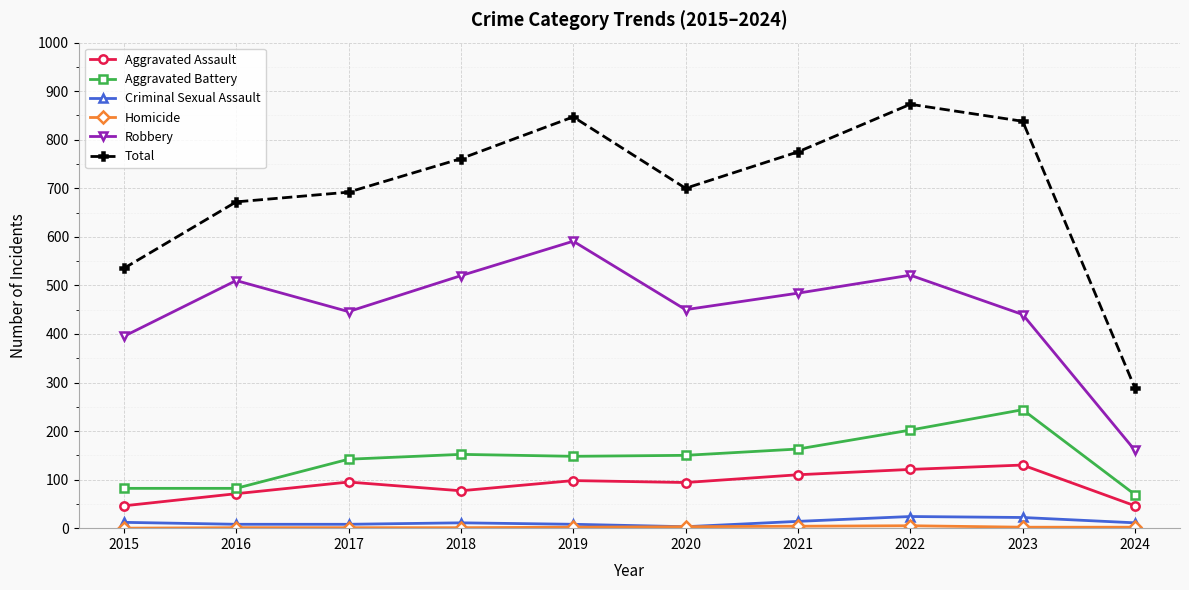

True or false: Criminal Sexual Assault and Aggravated Battery cross at least once.

False